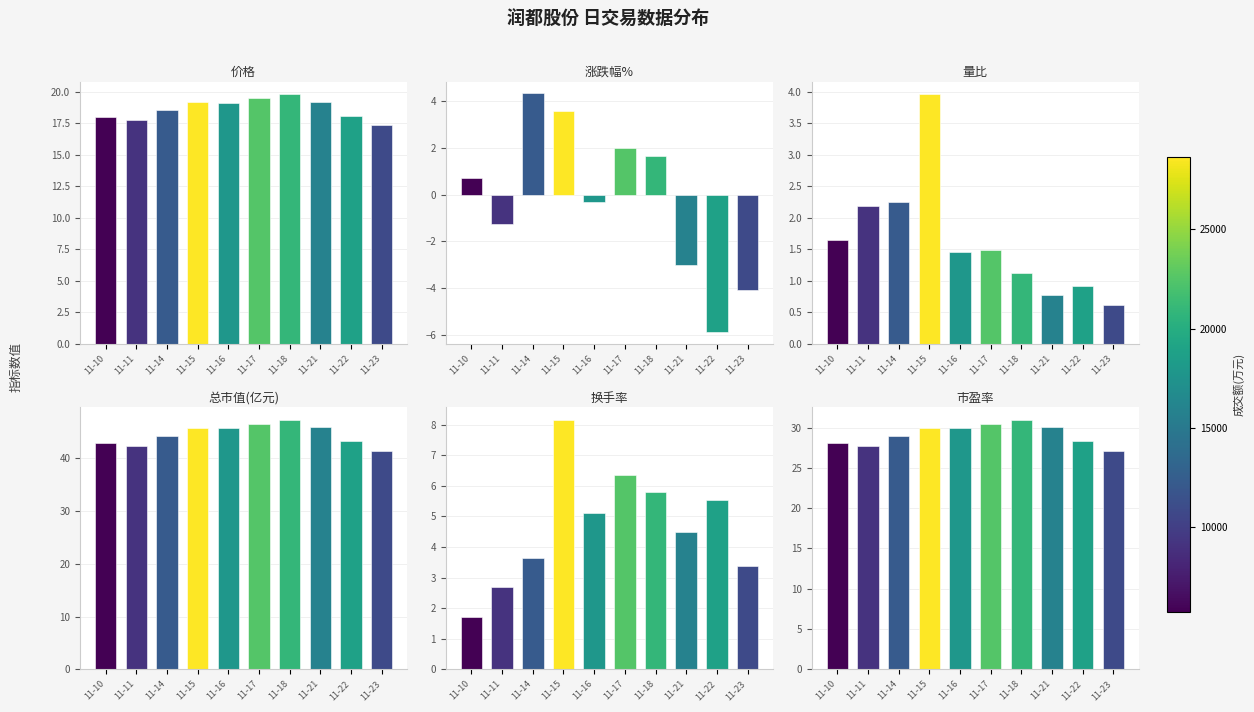

How many distinct data groups are displayed?

6